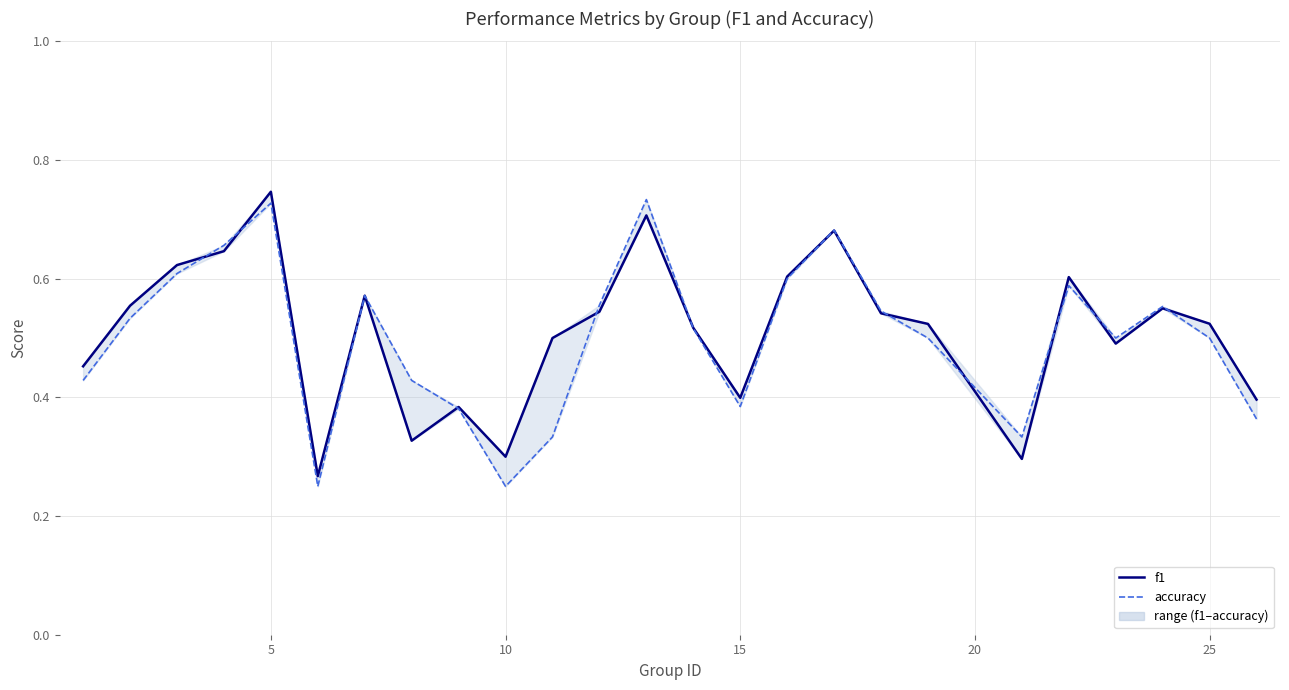

What is the difference between the maximum and minimum values in the accuracy series?

0.5